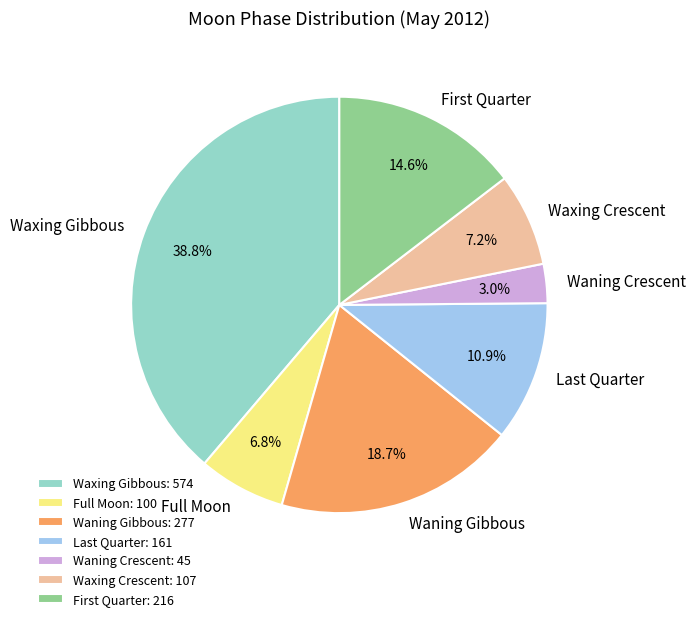

How many segments does this pie chart have?

7